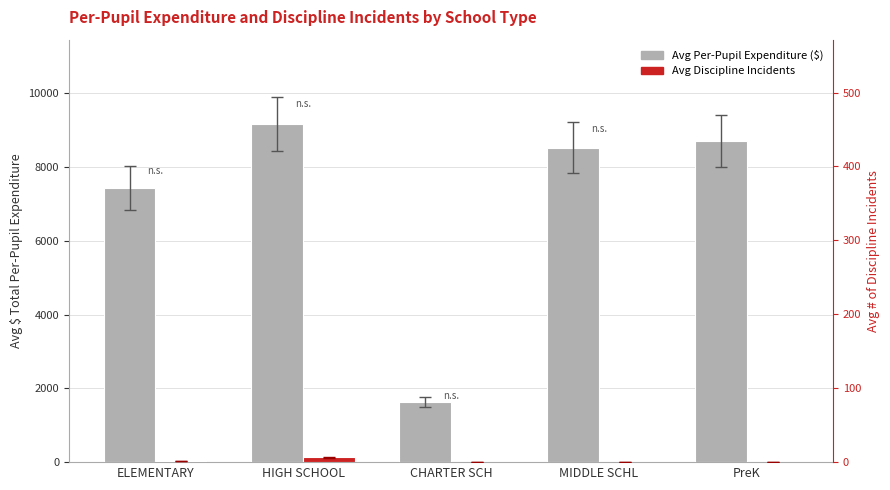

Rank the series by their average value, from highest to lowest.

Avg Per-Pupil Expenditure, Avg Discipline Incidents